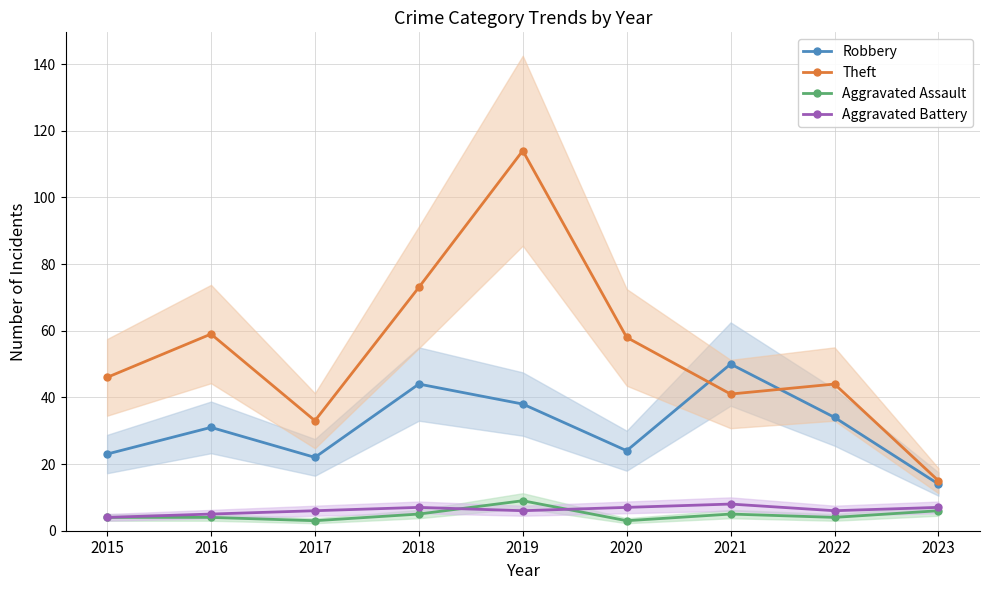

Is it true that Aggravated Assault equals 4 at 2017?

False